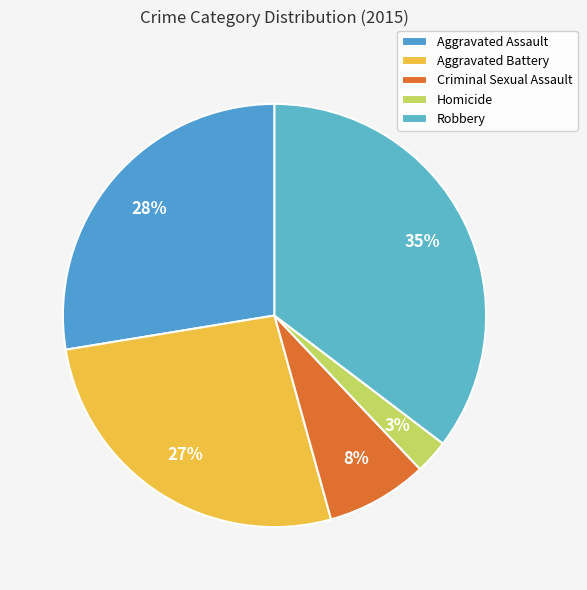

Is there a majority slice in this chart?

No